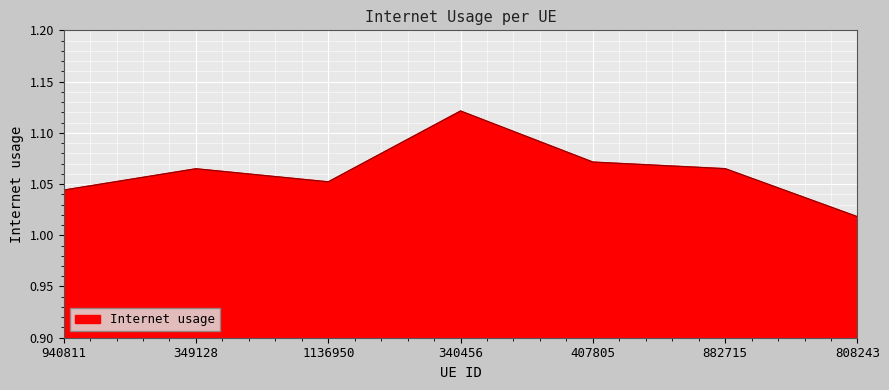

How many lines are shown in the chart?

1